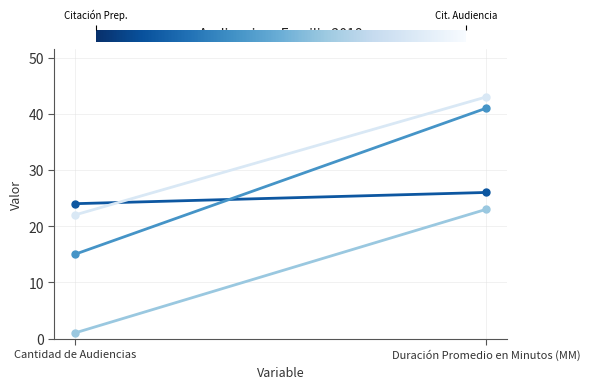

Is the value of Citación A Audiencia De Juicio at Cantidad de Audiencias greater than the value of Citación A Audiencia at Cantidad de Audiencias?

No